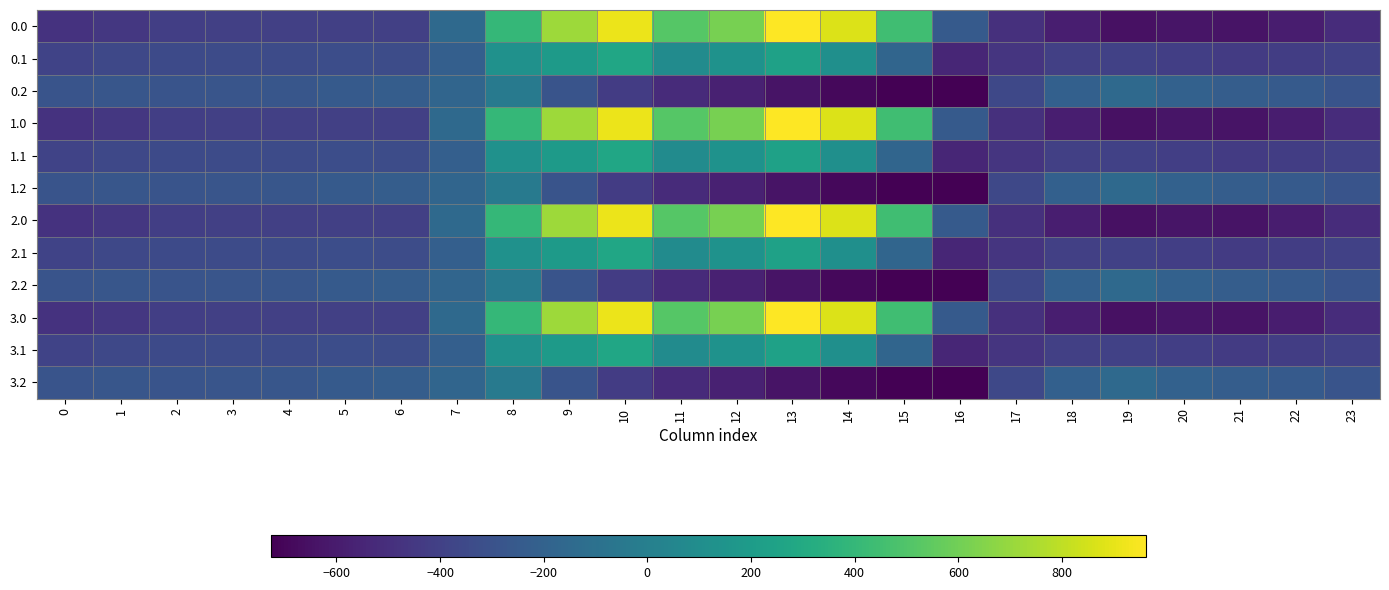

Reading left to right, what are all the values shown in this chart?

0.0: 0=-482.0	1=-449.5	2=-410.3	3=-404.4	4=-404.9	5=-403.8	6=-408.0	7=-150.1	8=395.3	9=716.9	10=916.2	11=516.0	12=619.4	13=962.7	14=870.3	15=443.0	16=-250.9	17=-494.8	18=-586.7	19=-649.2	20=-629.9	21=-638.4	22=-592.3	23=-511.3
0.1: 0=-384.6	1=-361.1	2=-347.9	3=-342.7	4=-339.6	5=-325.7	6=-332.2	7=-217.1	8=125.2	9=191.1	10=274.1	11=87.0	12=134.6	13=241.5	14=113.7	15=-173.1	16=-547.3	17=-466.6	18=-405.4	19=-400.2	20=-414.5	21=-432.4	22=-419.9	23=-399.4
0.2: 0=-287.1	1=-272.7	2=-285.5	3=-281.0	4=-274.4	5=-245.0	6=-228.8	7=-176.6	8=-35.3	9=-288.5	10=-423.5	11=-520.6	12=-571.2	13=-640.4	14=-687.4	15=-725.8	16=-726.6	17=-362.4	18=-210.0	19=-151.0	20=-199.2	21=-226.4	22=-247.4	23=-287.5
1.0: 0=-482.0	1=-449.5	2=-410.3	3=-404.4	4=-404.9	5=-403.8	6=-408.0	7=-150.1	8=395.3	9=716.9	10=916.2	11=516.0	12=619.4	13=962.7	14=870.3	15=443.0	16=-250.9	17=-494.8	18=-586.7	19=-649.2	20=-629.9	21=-638.4	22=-592.3	23=-511.3
1.1: 0=-384.6	1=-361.1	2=-347.9	3=-342.7	4=-339.6	5=-325.7	6=-332.2	7=-217.1	8=125.2	9=191.1	10=274.1	11=87.0	12=134.6	13=241.5	14=113.7	15=-173.1	16=-547.3	17=-466.6	18=-405.4	19=-400.2	20=-414.5	21=-432.4	22=-419.9	23=-399.4
1.2: 0=-287.1	1=-272.7	2=-285.5	3=-281.0	4=-274.4	5=-245.0	6=-228.8	7=-176.6	8=-35.3	9=-288.5	10=-423.5	11=-520.6	12=-571.2	13=-640.4	14=-687.4	15=-725.8	16=-726.6	17=-362.4	18=-210.0	19=-151.0	20=-199.2	21=-226.4	22=-247.4	23=-287.5
2.0: 0=-482.0	1=-449.5	2=-410.3	3=-404.4	4=-404.9	5=-403.8	6=-408.0	7=-150.1	8=395.3	9=716.9	10=916.2	11=516.0	12=619.4	13=962.7	14=870.3	15=443.0	16=-250.9	17=-494.8	18=-586.7	19=-649.2	20=-629.9	21=-638.4	22=-592.3	23=-511.3
2.1: 0=-384.6	1=-361.1	2=-347.9	3=-342.7	4=-339.6	5=-325.7	6=-332.2	7=-217.1	8=125.2	9=191.1	10=274.1	11=87.0	12=134.6	13=241.5	14=113.7	15=-173.1	16=-547.3	17=-466.6	18=-405.4	19=-400.2	20=-414.5	21=-432.4	22=-419.9	23=-399.4
2.2: 0=-287.1	1=-272.7	2=-285.5	3=-281.0	4=-274.4	5=-245.0	6=-228.8	7=-176.6	8=-35.3	9=-288.5	10=-423.5	11=-520.6	12=-571.2	13=-640.4	14=-687.4	15=-725.8	16=-726.6	17=-362.4	18=-210.0	19=-151.0	20=-199.2	21=-226.4	22=-247.4	23=-287.5
3.0: 0=-482.0	1=-449.5	2=-410.3	3=-404.4	4=-404.9	5=-403.8	6=-408.0	7=-150.1	8=395.3	9=716.9	10=916.2	11=516.0	12=619.4	13=962.7	14=870.3	15=443.0	16=-250.9	17=-494.8	18=-586.7	19=-649.2	20=-629.9	21=-638.4	22=-592.3	23=-511.3
3.1: 0=-384.6	1=-361.1	2=-347.9	3=-342.7	4=-339.6	5=-325.7	6=-332.2	7=-217.1	8=125.2	9=191.1	10=274.1	11=87.0	12=134.6	13=241.5	14=113.7	15=-173.1	16=-547.3	17=-466.6	18=-405.4	19=-400.2	20=-414.5	21=-432.4	22=-419.9	23=-399.4
3.2: 0=-287.1	1=-272.7	2=-285.5	3=-281.0	4=-274.4	5=-245.0	6=-228.8	7=-176.6	8=-35.3	9=-288.5	10=-423.5	11=-520.6	12=-571.2	13=-640.4	14=-687.4	15=-725.8	16=-726.6	17=-362.4	18=-210.0	19=-151.0	20=-199.2	21=-226.4	22=-247.4	23=-287.5